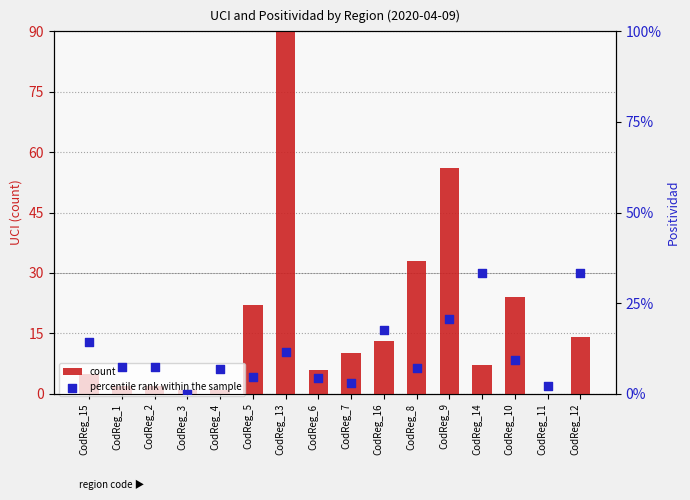

Is the value of percentile rank within the sample at CodReg_5 greater than the value of count at CodReg_12?

No